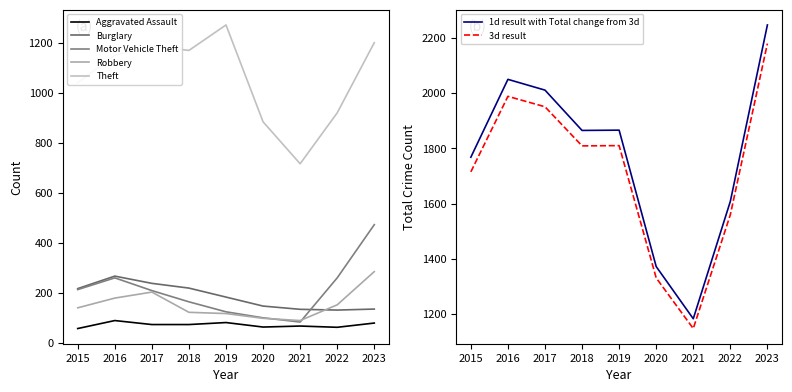

What is the spread (max minus min) of values at 2023?

2169